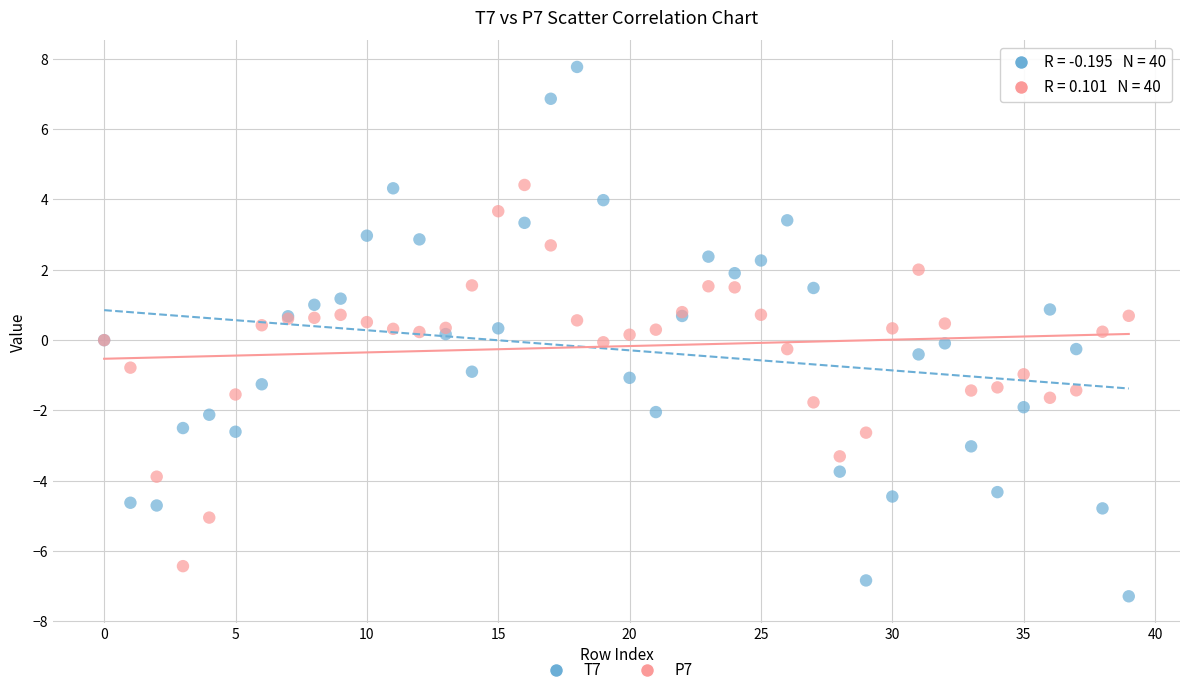

Which series reaches the maximum Y coordinate?

T7